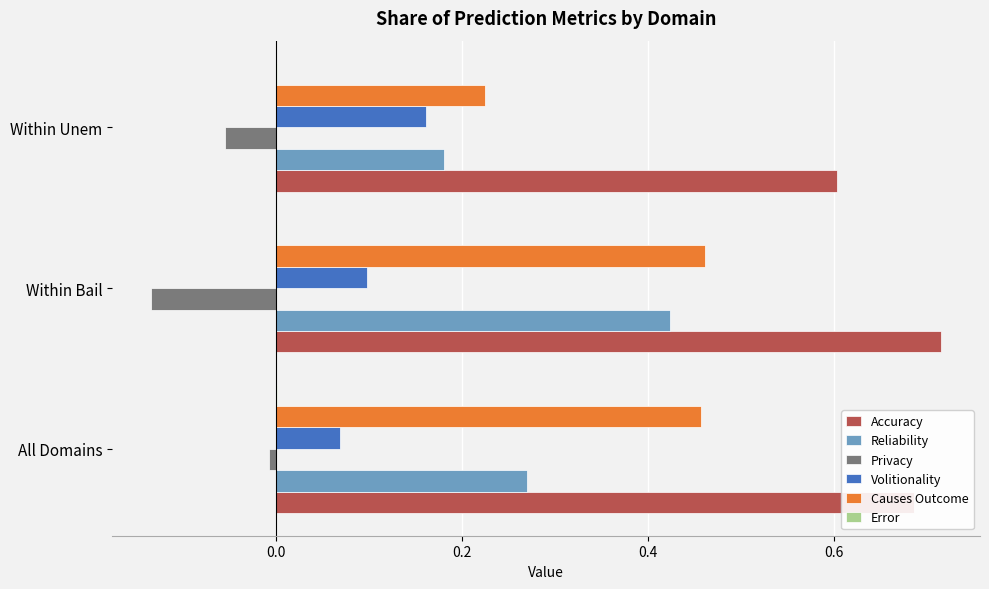

Which series has the largest total across all categories?

Accuracy